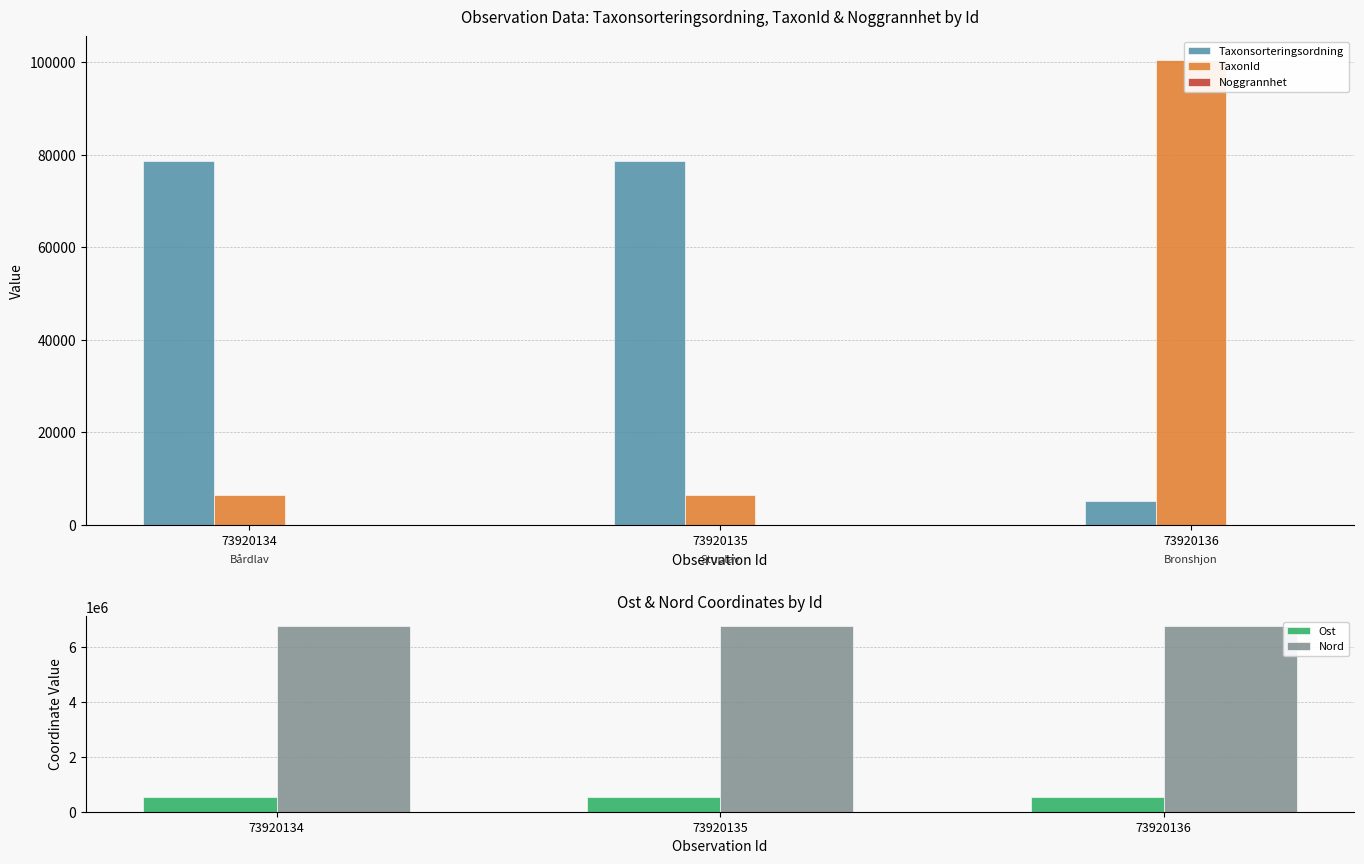

The Ost series shows 520503.8 at 73920135. True or false?

True